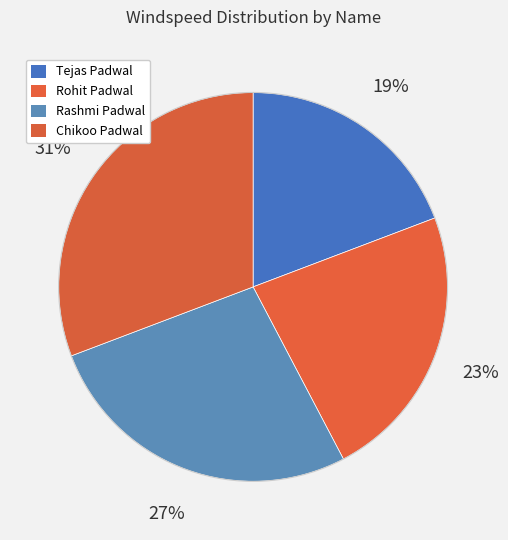

Count the number of slices in the pie.

4